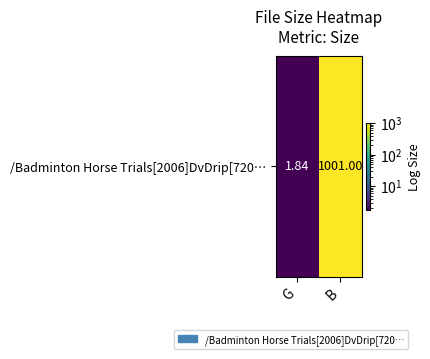

The value at B is 414.5. True or false?

False